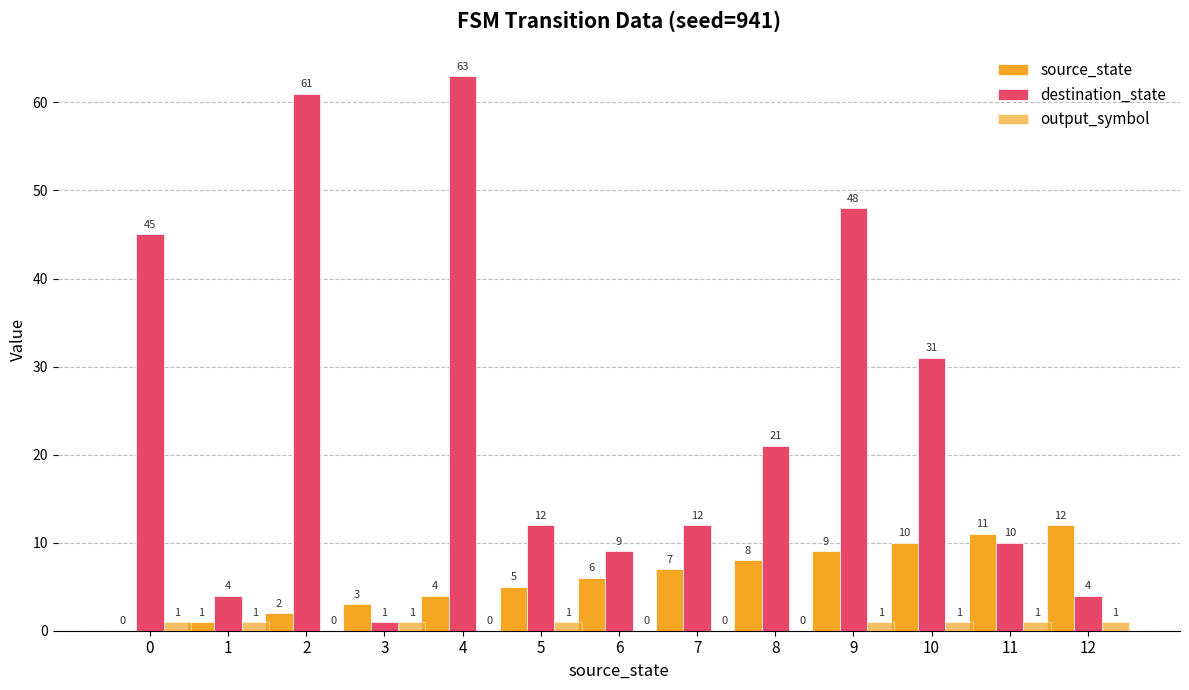

How many positive values does the output_symbol series have?

8